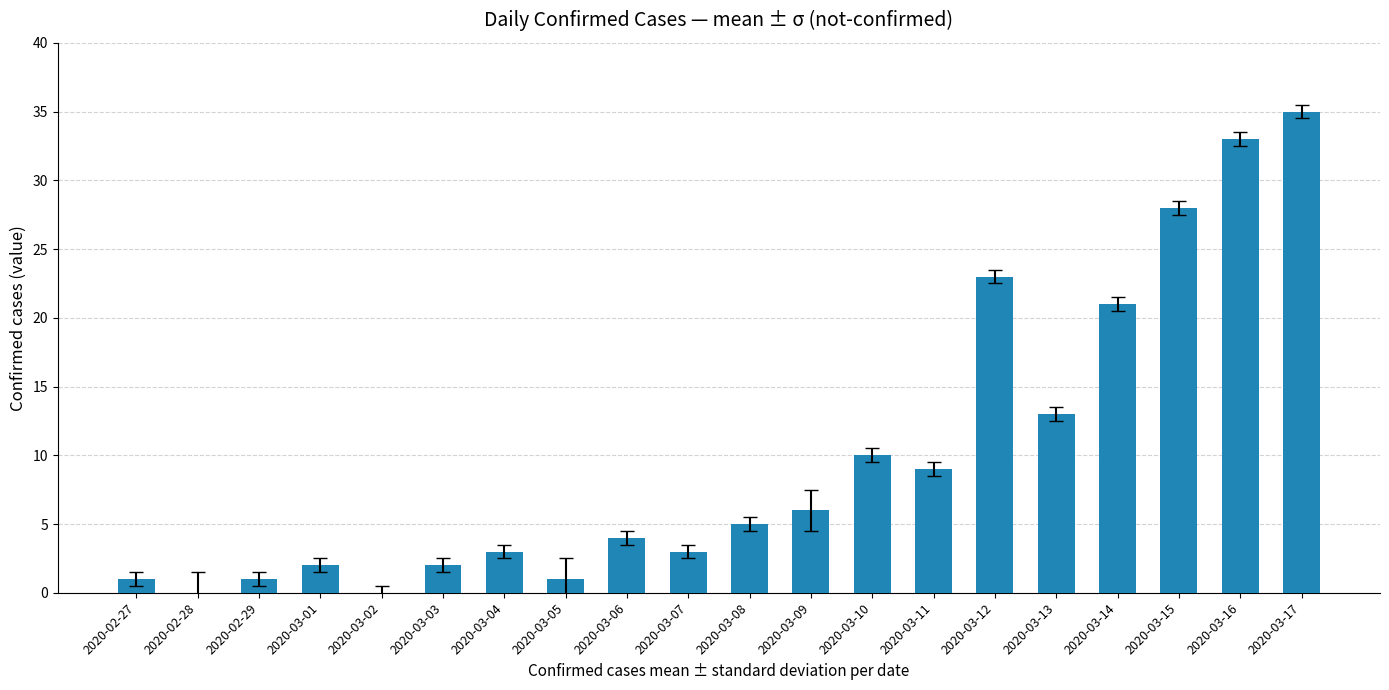

Which has a higher value, 2020-03-02 or 2020-03-01?

2020-03-01